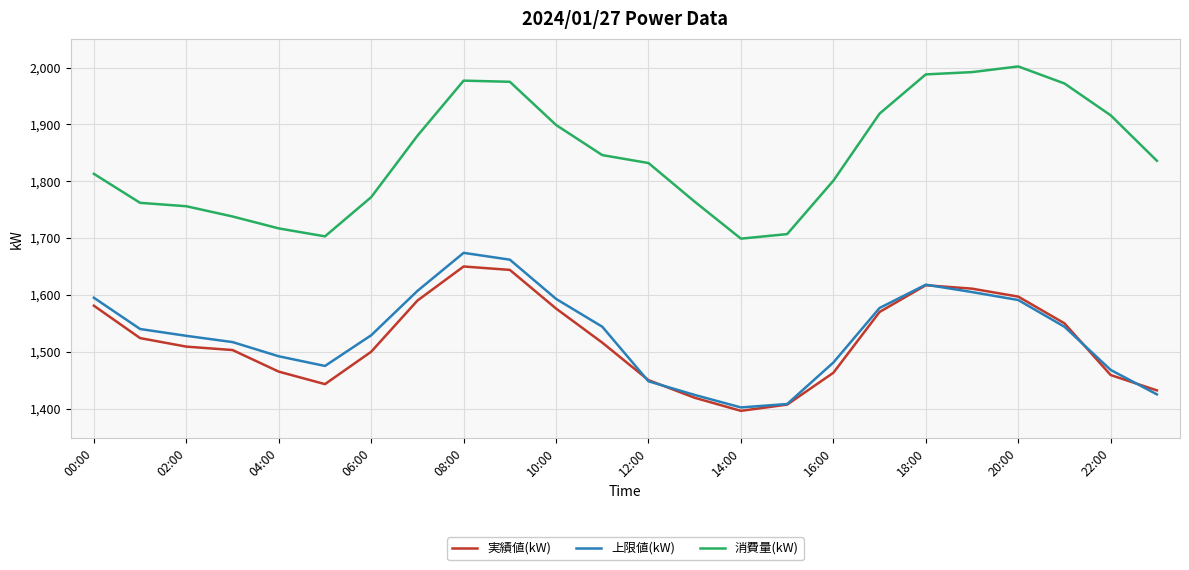

True or false: 上限値(kW) and 消費量(kW) intersect in this chart.

False